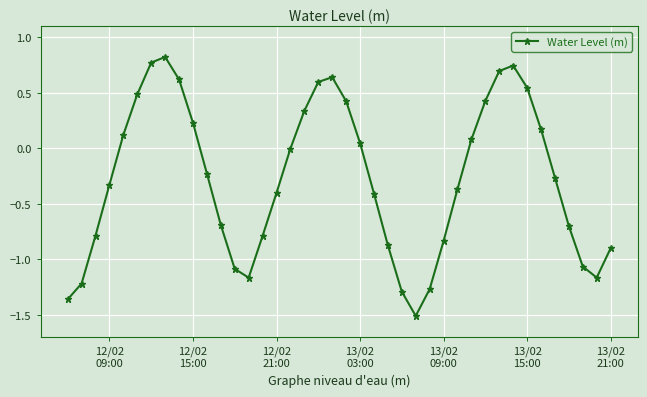

What is the difference between the maximum and second lowest values?

2.2